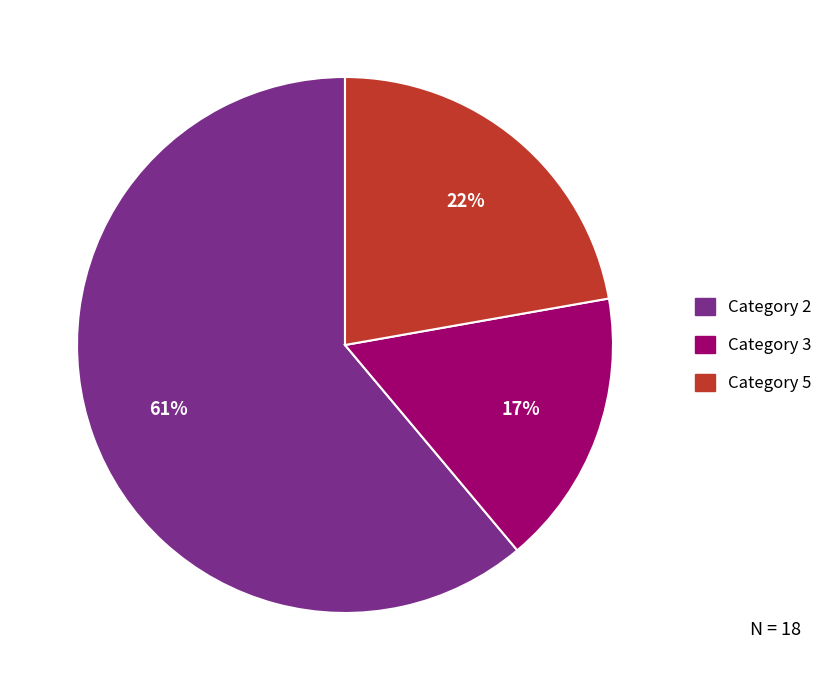

To the nearest percent, what is the difference between the largest and smallest slice percentages?

44%